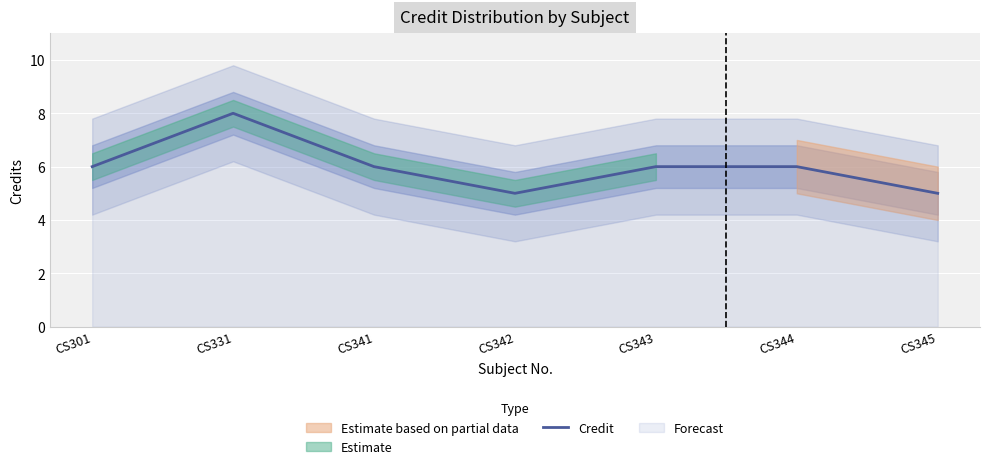

At which label does the data first exceed 6?

CS331